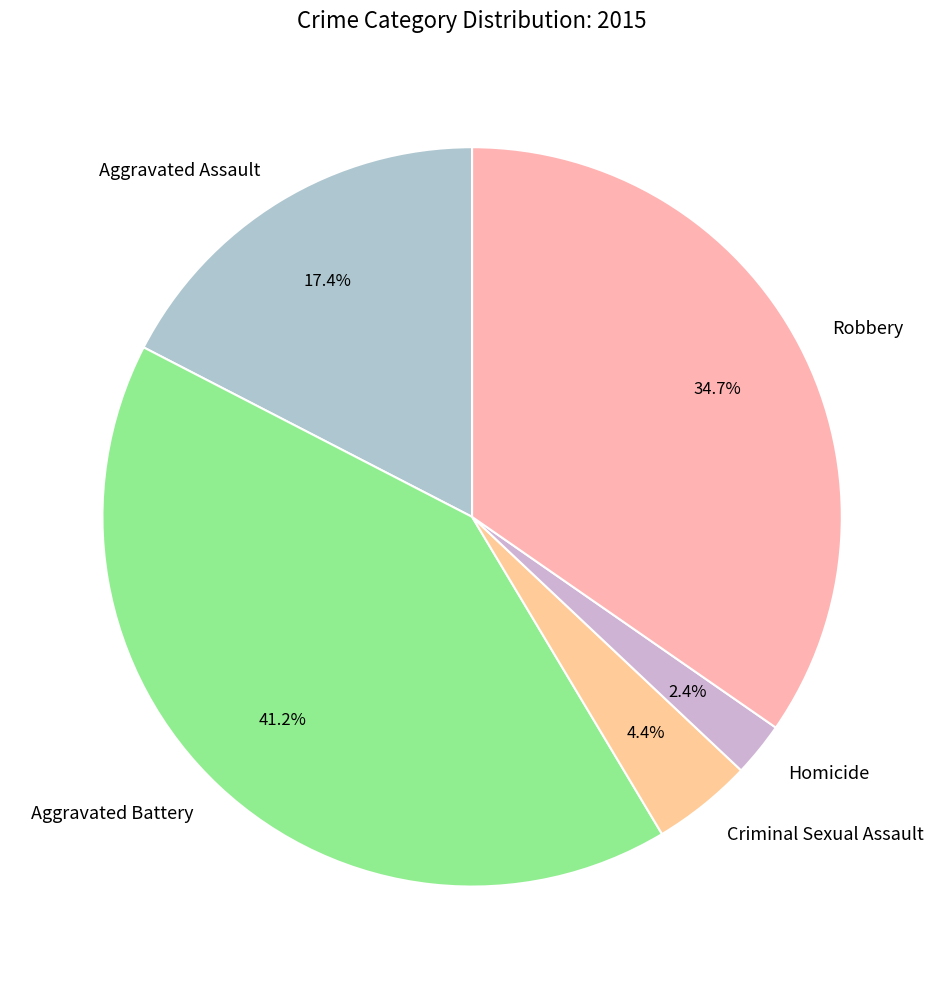

What portion of the pie excludes Aggravated Battery?

58.8%